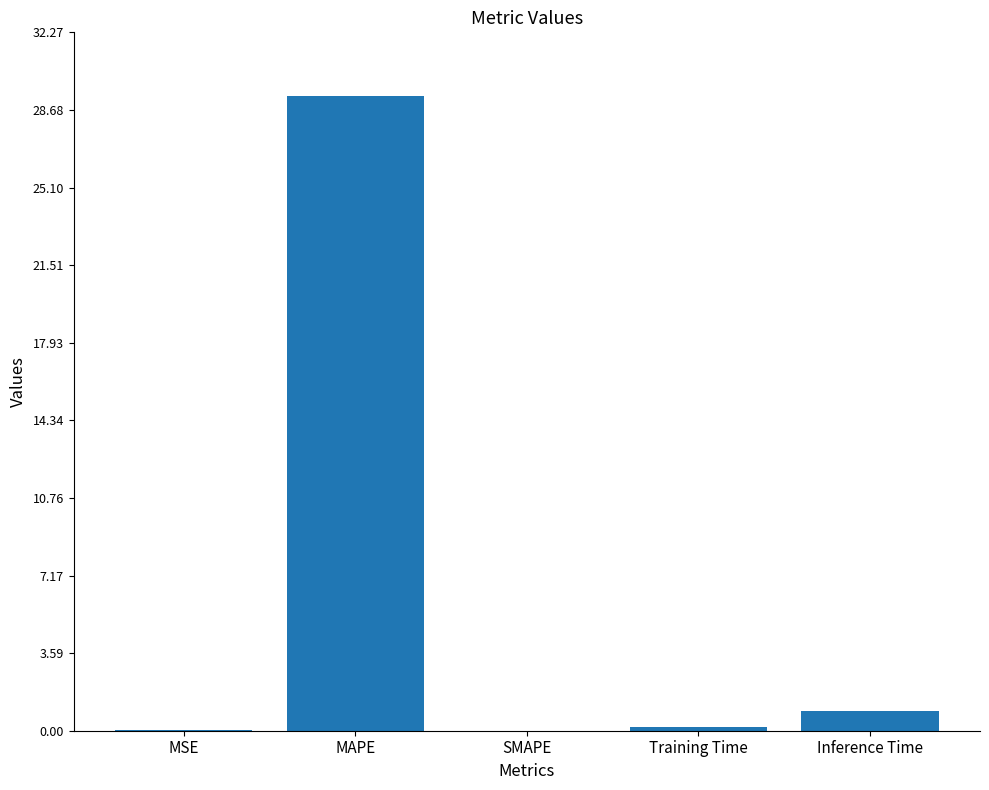

The chart shows a value of 12.5 at MAPE. True or false?

False